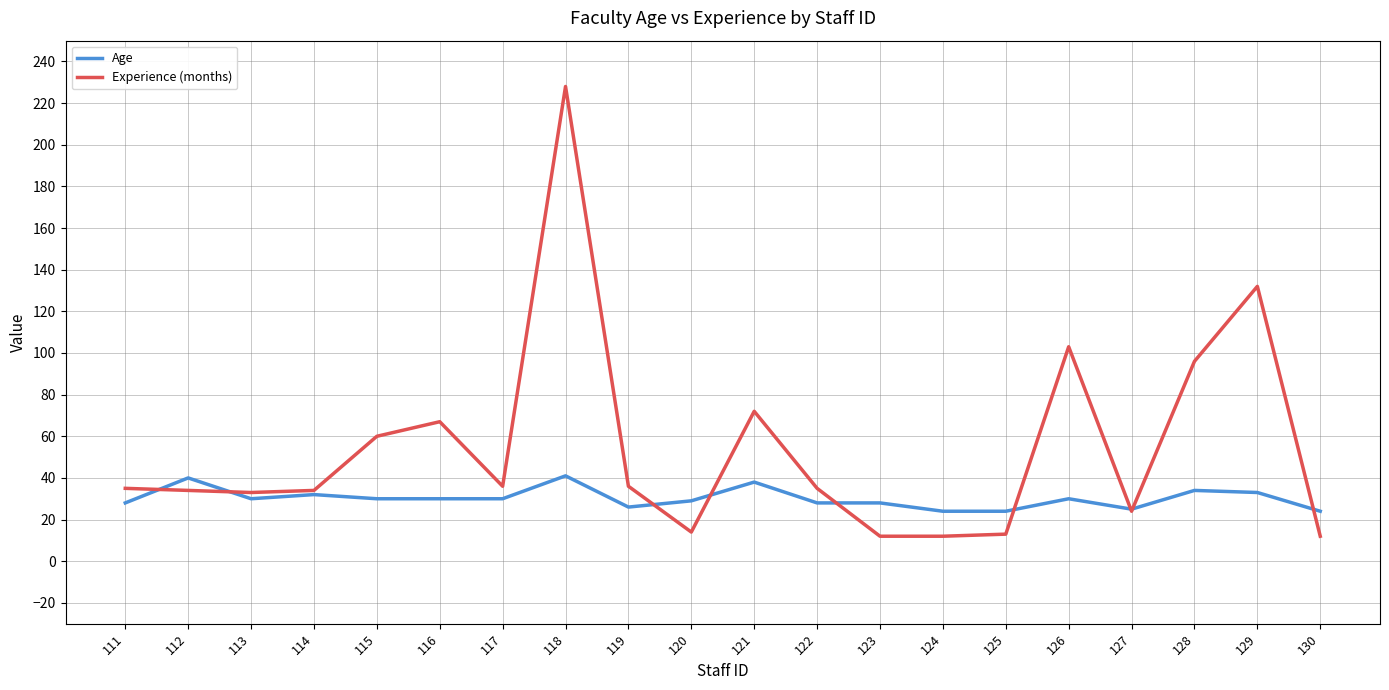

At which category is the sum across all series the highest?

118